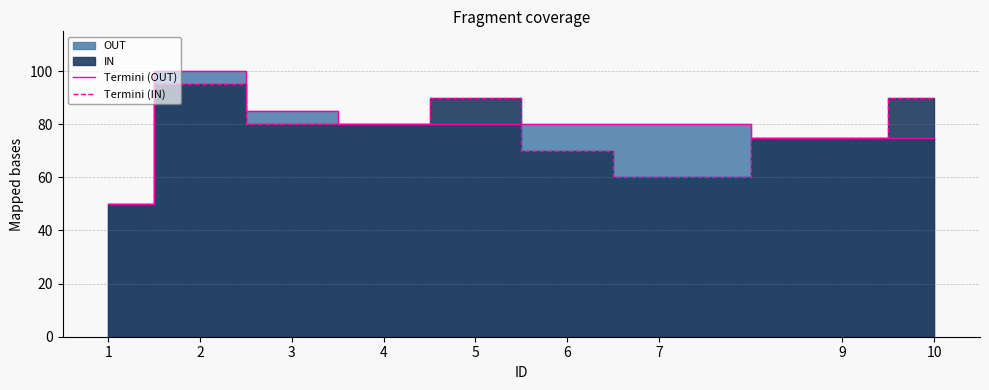

Is the value of Termini (IN) at 1 greater than the value of Termini (OUT) at 2?

No